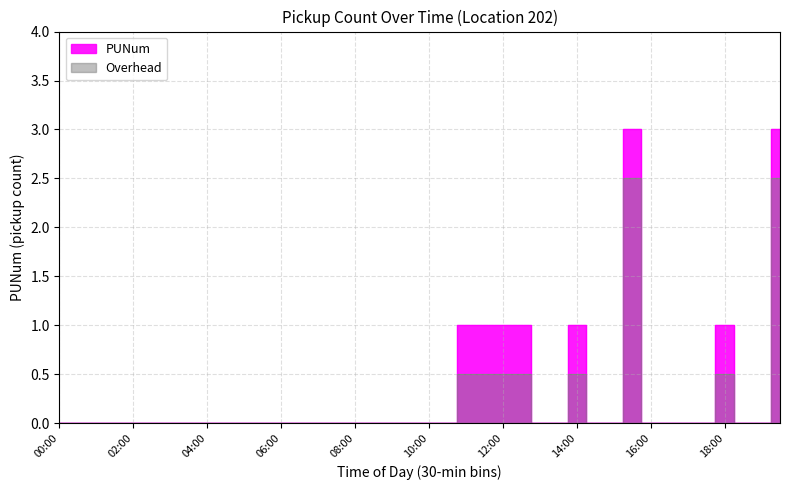

Does the chart display data point markers on the line(s)?

No